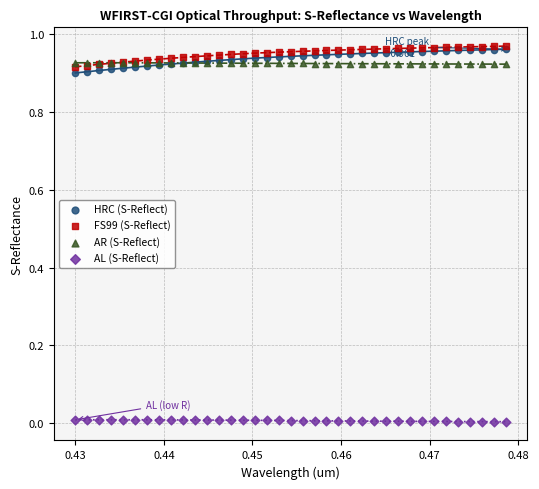

Which series contains the lowest Y value?

AL (S-Reflect)